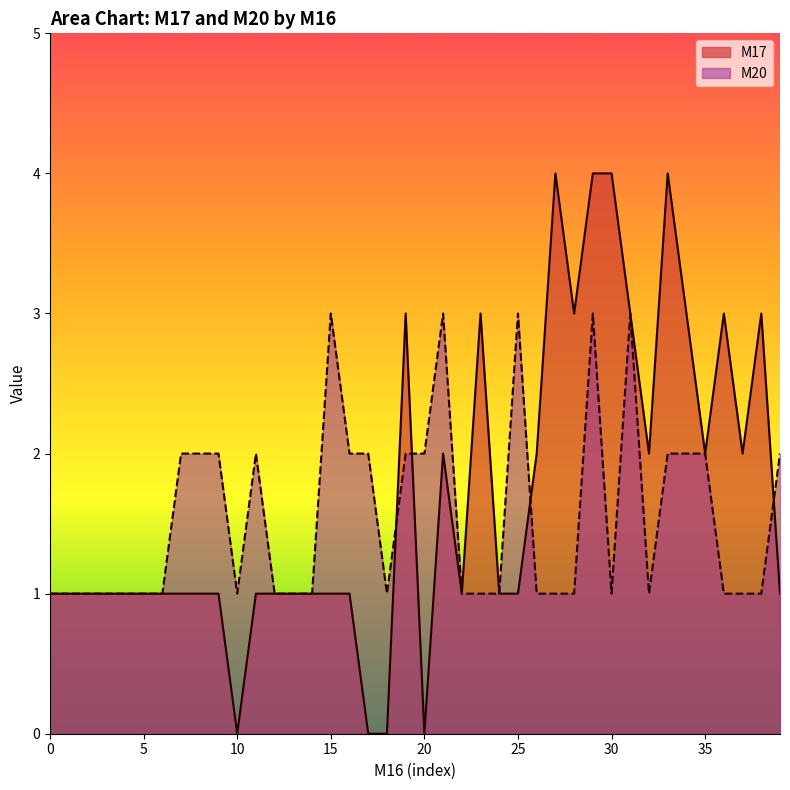

List the series in order of their peak value, lowest first.

M20, M17